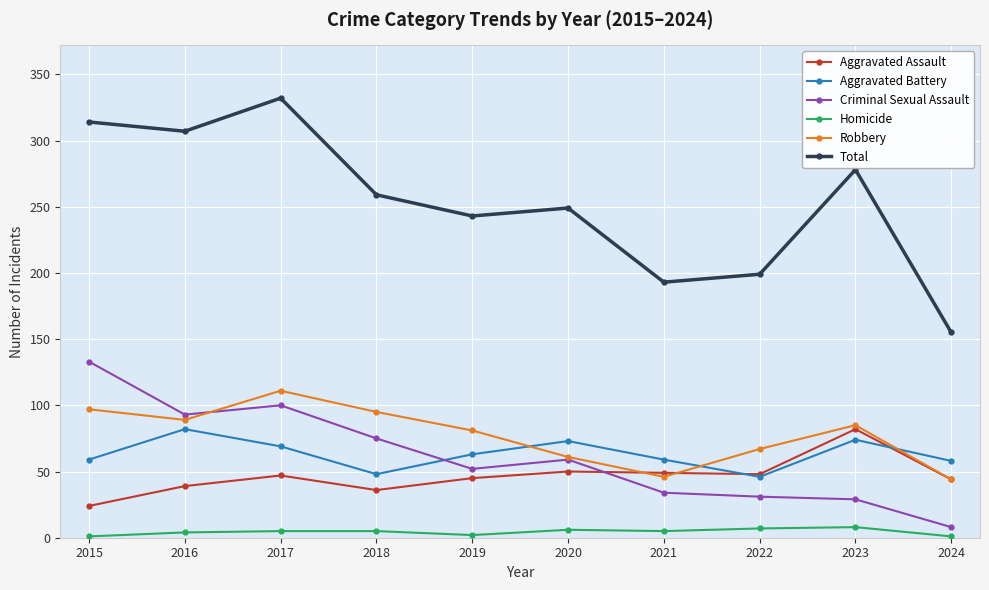

What is the value of the Criminal Sexual Assault point at the 9th from the left?

29